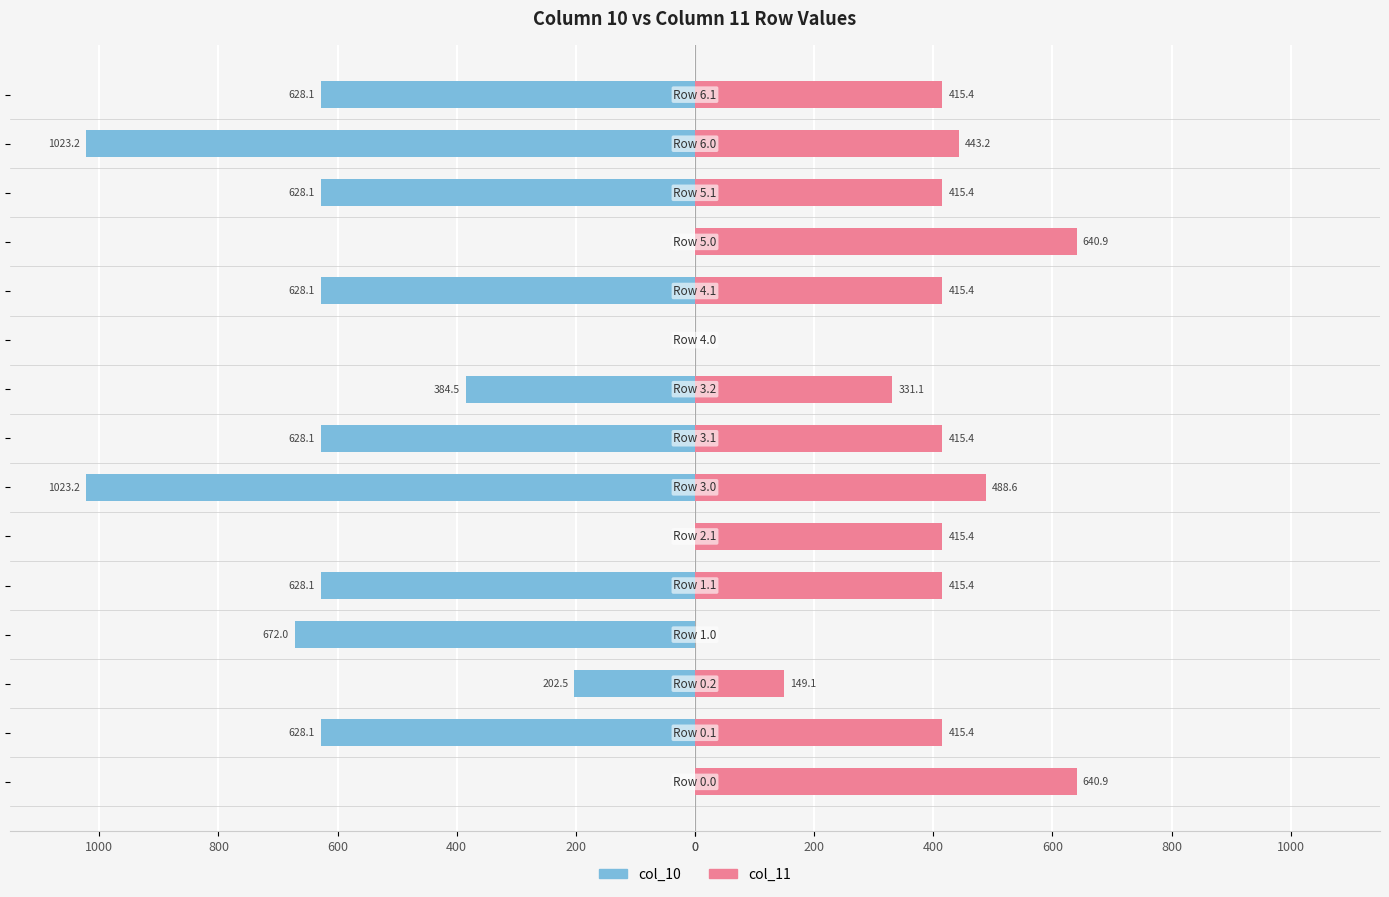

How many data points in col_10 are less than -628?

9